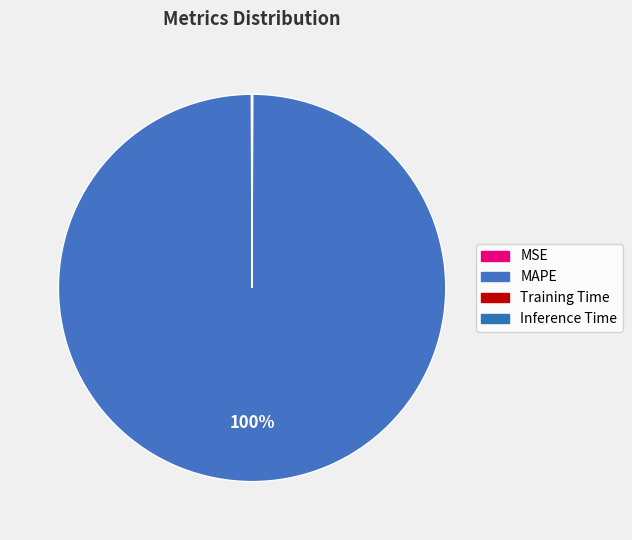

Is there any slice that represents more than half of the pie?

Yes